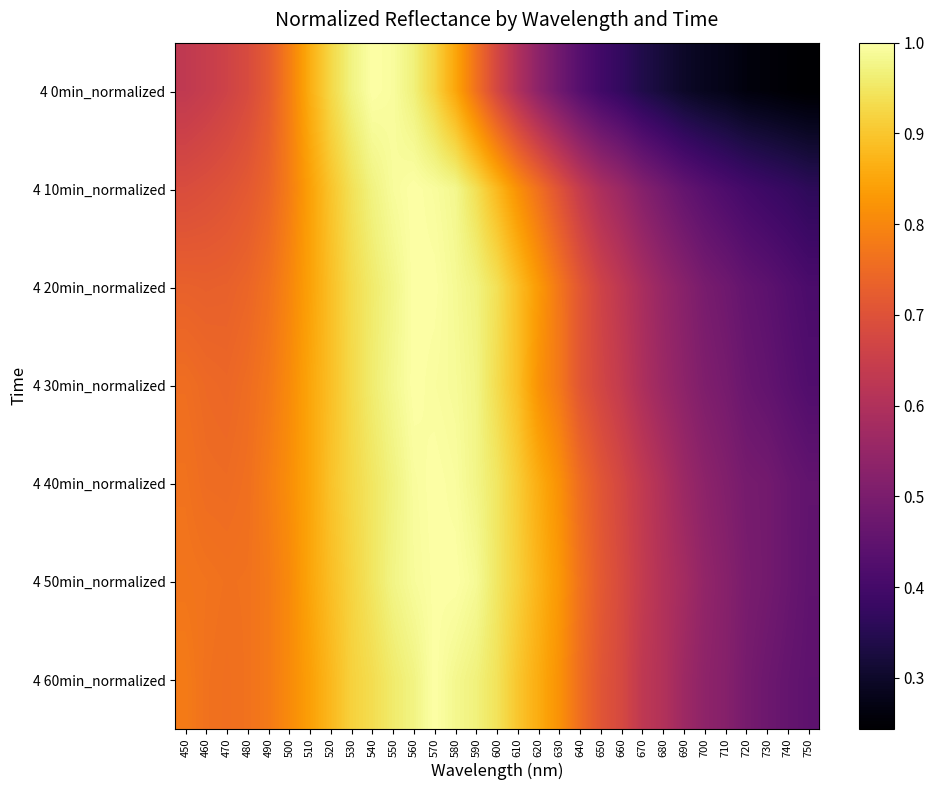

At 450, list the series in order from smallest to largest.

4 0min_normalized, 4 10min_normalized, 4 20min_normalized, 4 30min_normalized, 4 40min_normalized, 4 50min_normalized, 4 60min_normalized